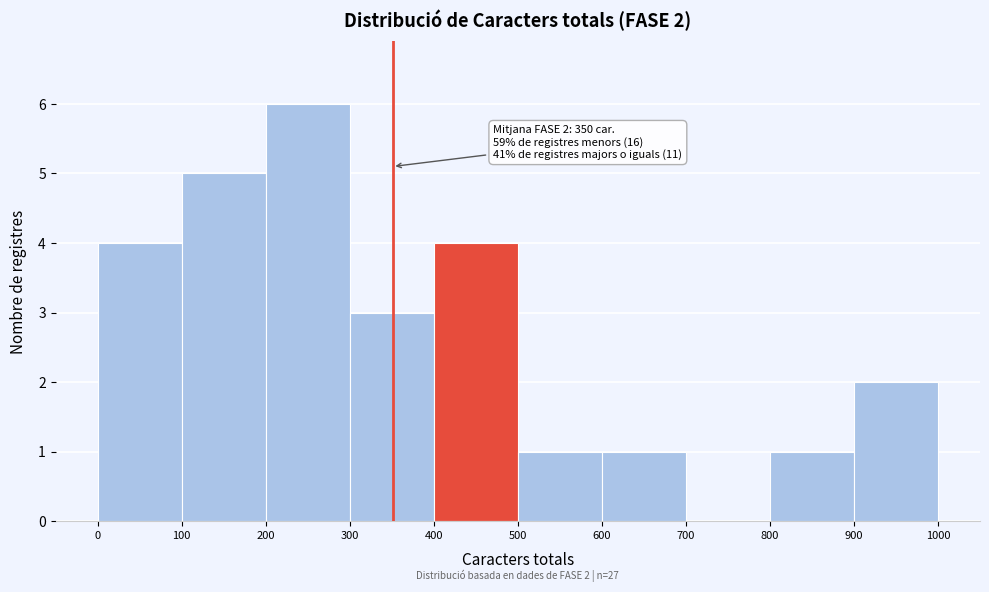

Over which range of the x-axis is the bar tallest?

200 to 300